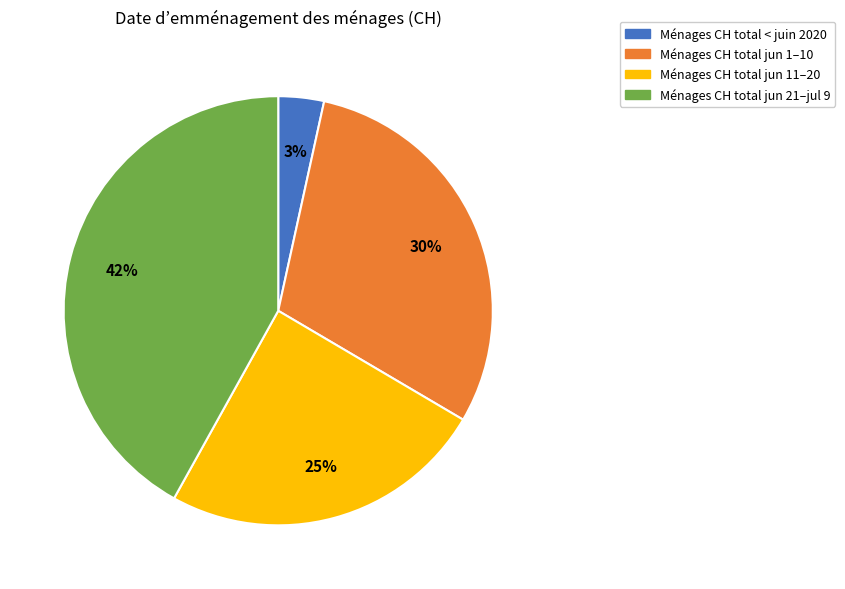

Does any single category account for the majority?

No